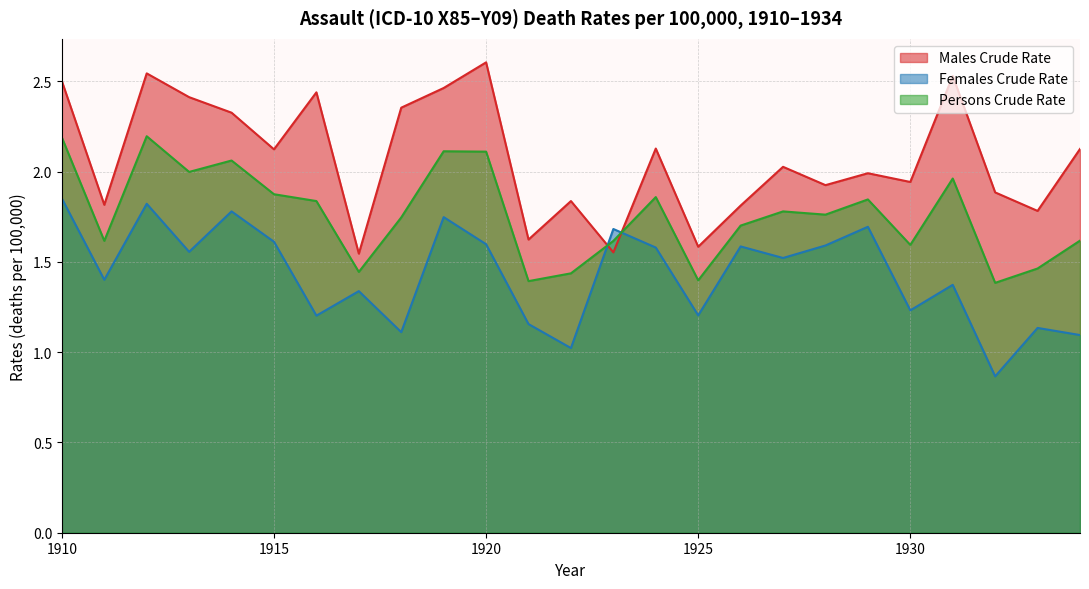

List the series in order of their overall mean, highest first.

Males Crude Rate, Persons Crude Rate, Females Crude Rate